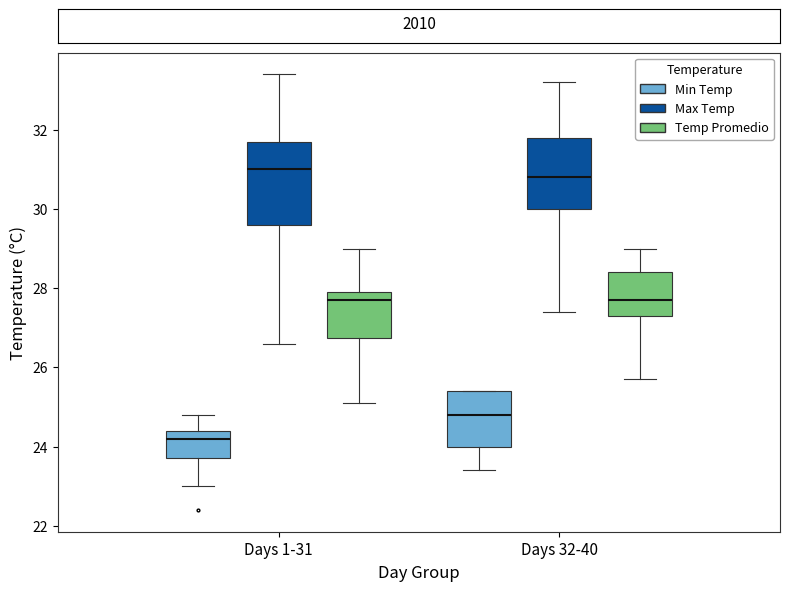

Where is the upper edge of the box for Days 32-40 (Max Temp) on the y-axis? The values are not printed on the chart, so give them approximately, as read against the axis.

31.8